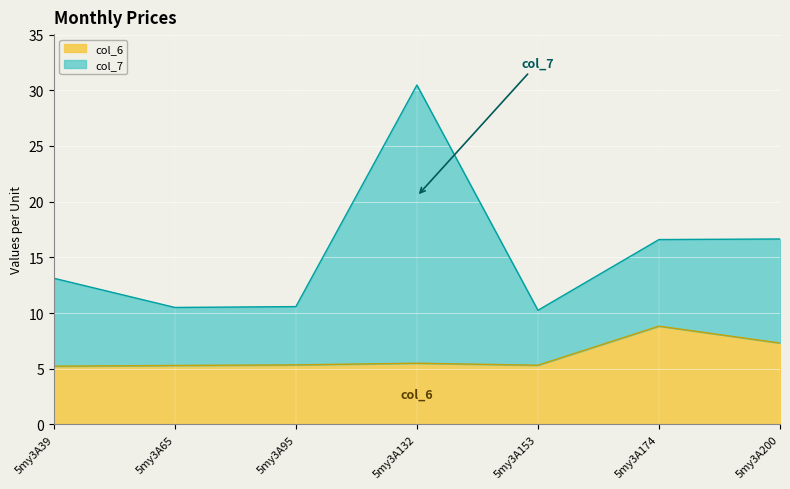

Which series changed the most between 5my3A95 and 5my3A174?

col_7